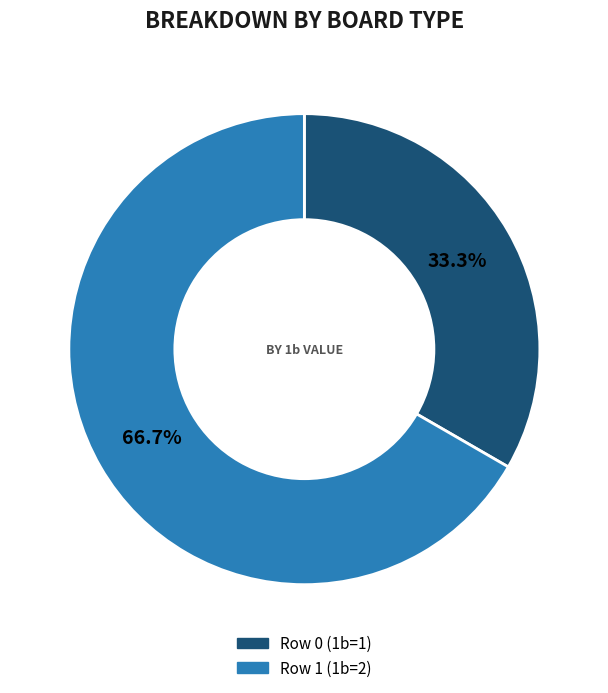

How many slices are in this pie chart?

2